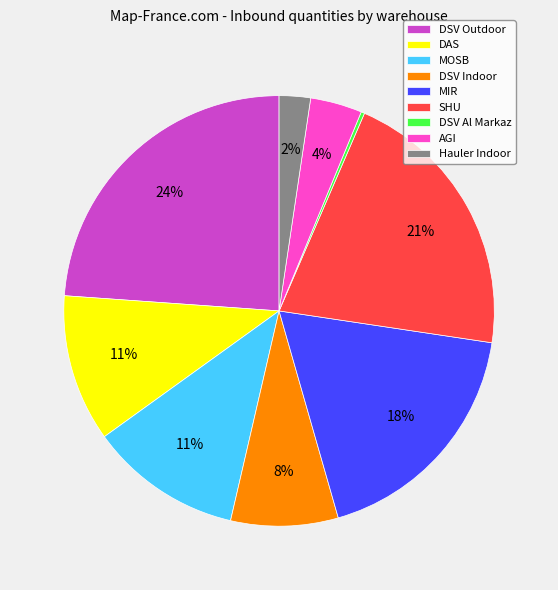

To the nearest percent, what is the average slice percentage?

11%